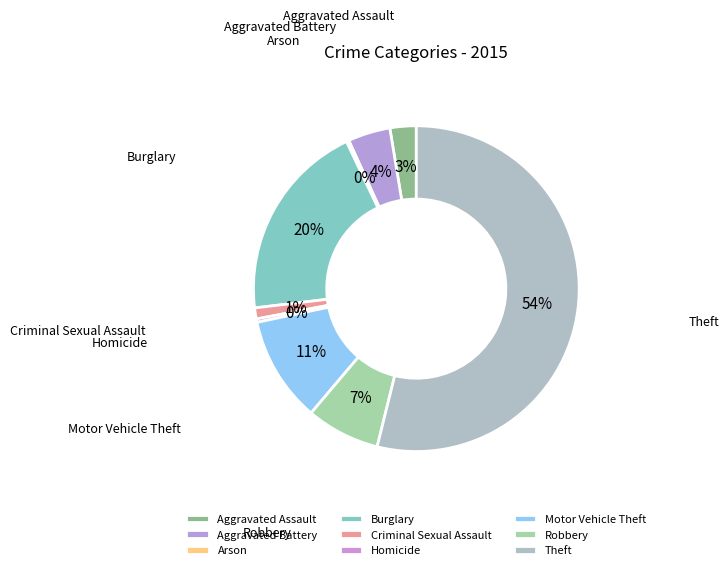

What is the largest slice in the pie chart?

Theft